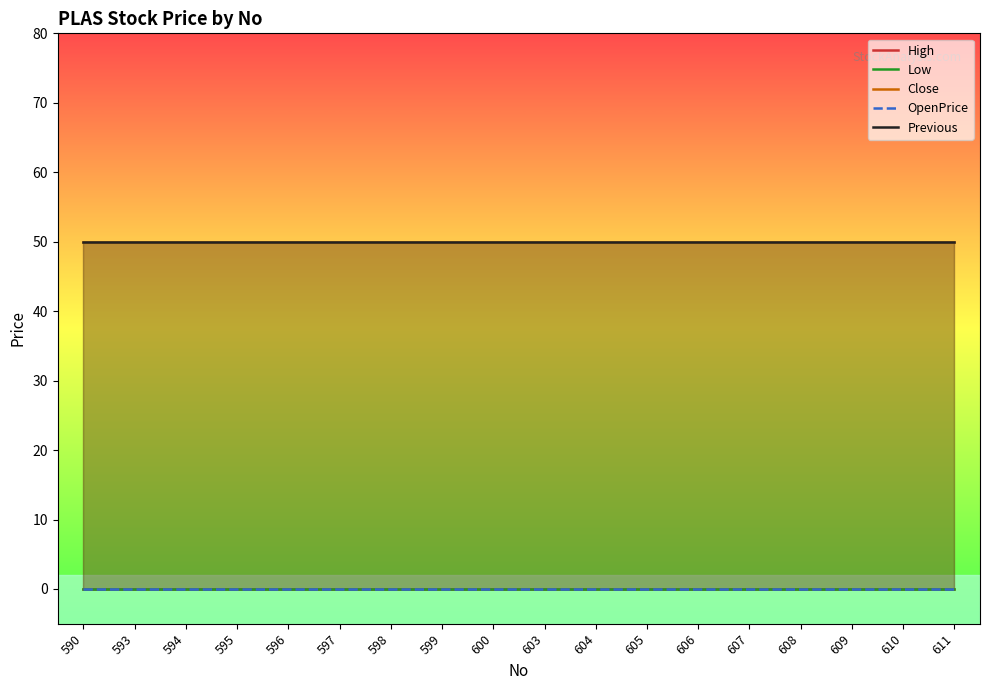

Does the chart have visible grid lines?

No